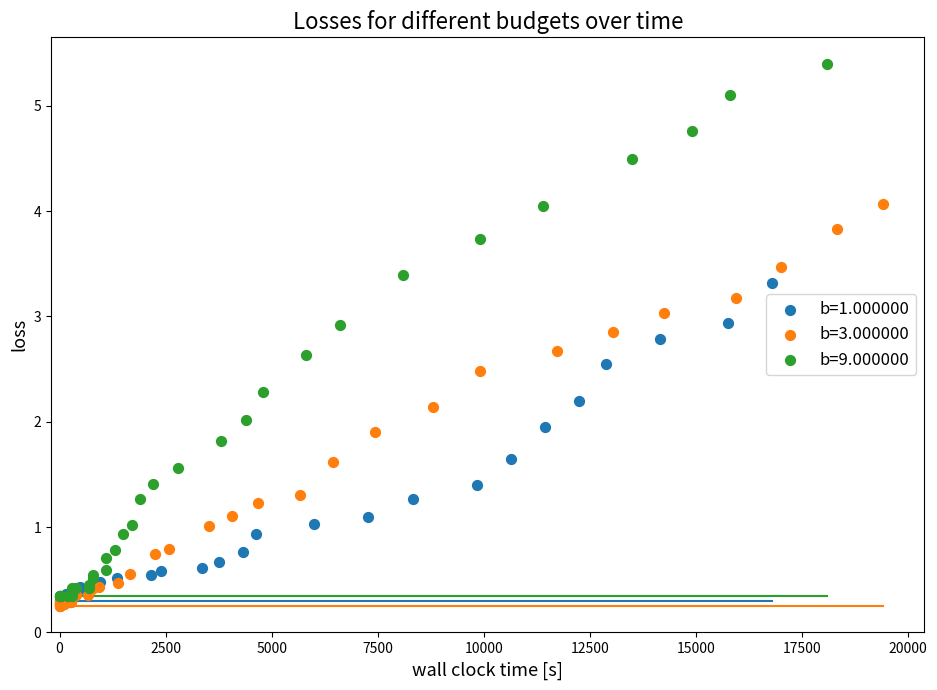

Which series has the largest Y range (max minus min)?

b=9.000000